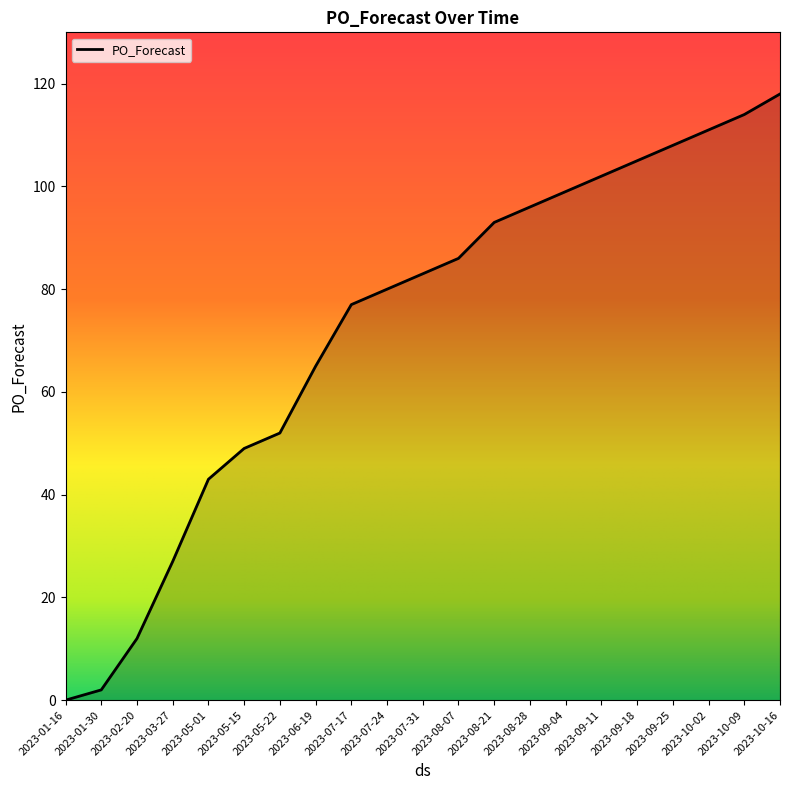

Reading left to right, extract all data points from this chart.

0	2	12	27	43	49	52	65	77	80	83	86	93	96	99	102	105	108	111	114	118